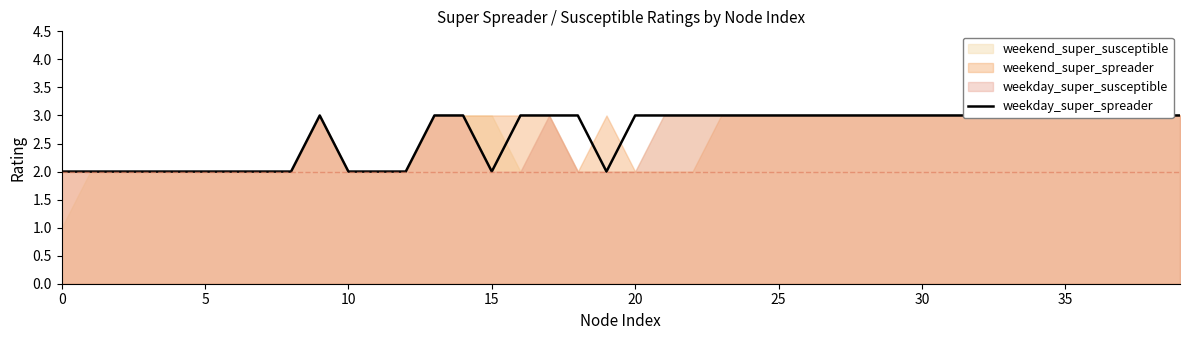

Count the values in the range 2 to 3.

40